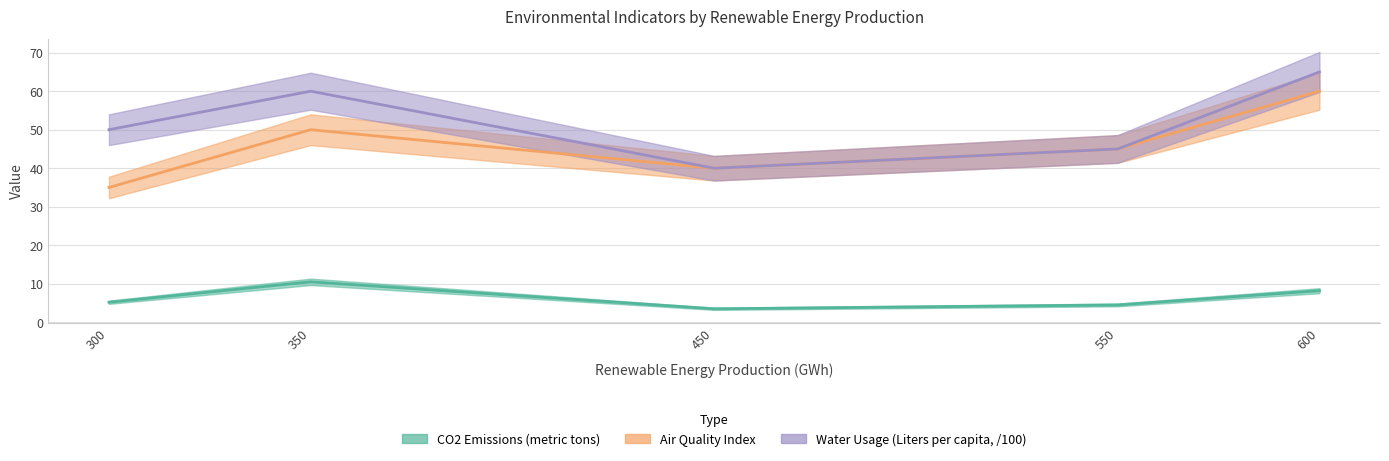

True or false: Air Quality Index and Water Usage (Liters per capita) intersect in this chart.

False